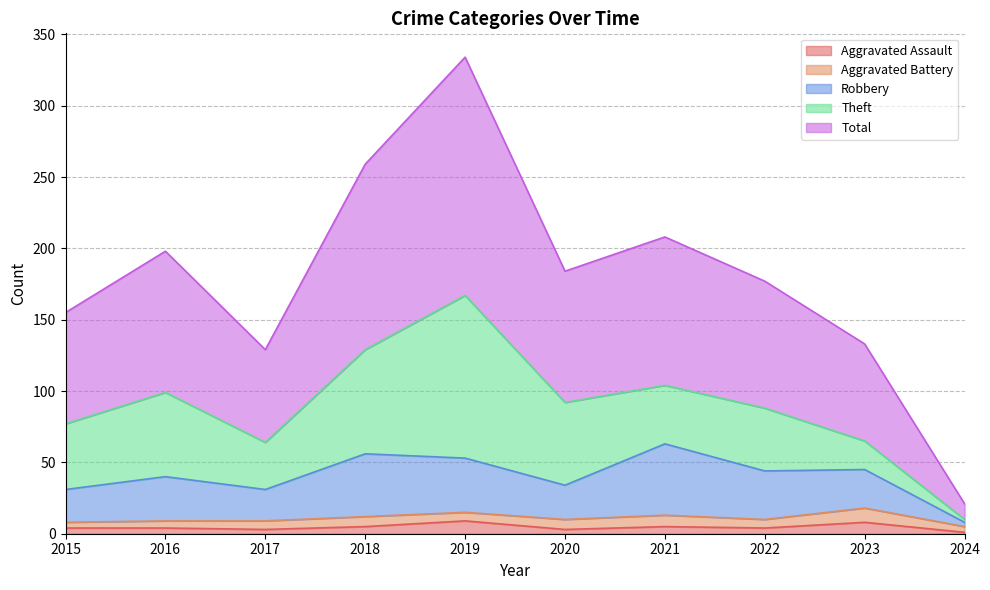

At how many categories does at least one series exceed 115?

9